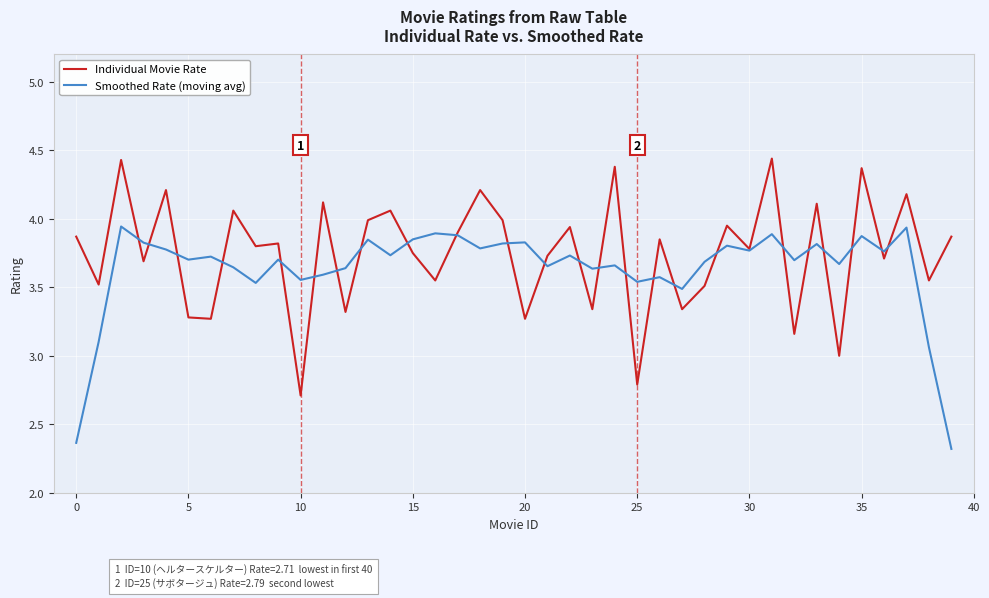

Rank the series by their maximum value, from highest to lowest.

Individual Movie Rate, Smoothed Rate (moving avg)